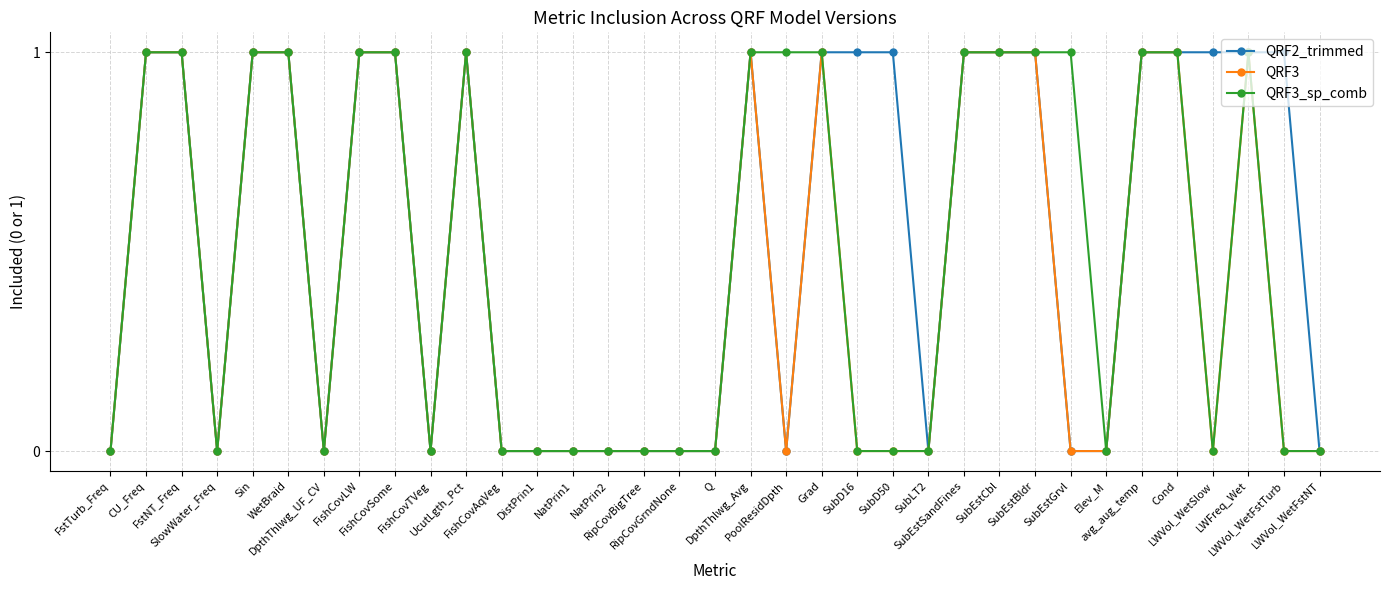

What is the label of the 28th point from the left?

SubEstGrvl